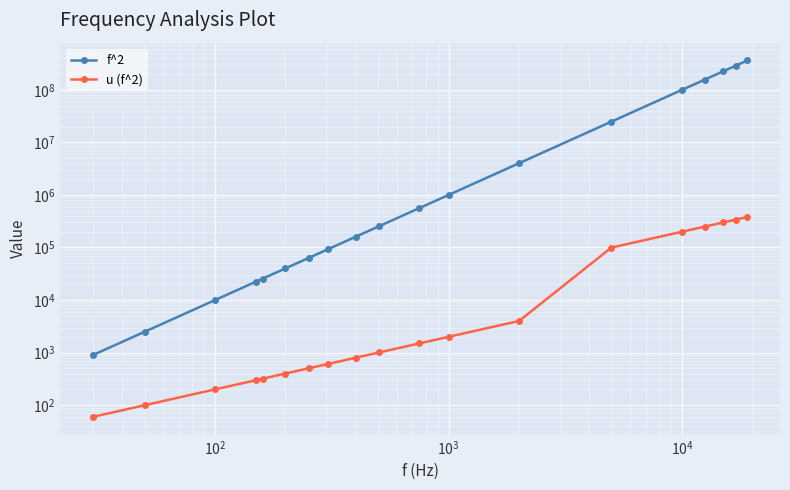

How many values in the u (f^2) series exceed 1010?

9